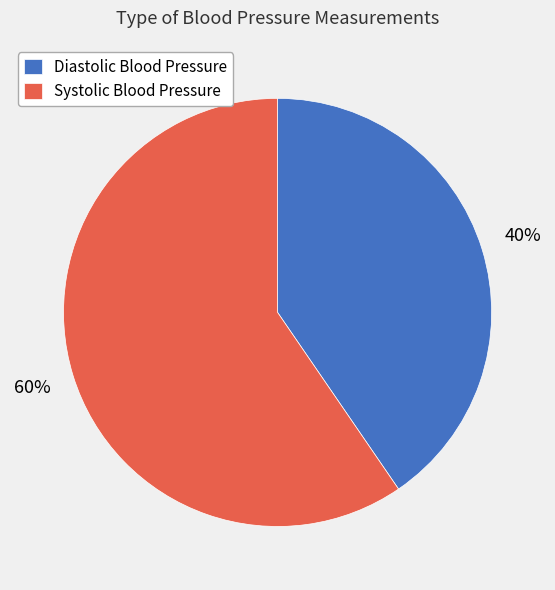

What is the largest slice in the pie chart?

Systolic Blood Pressure